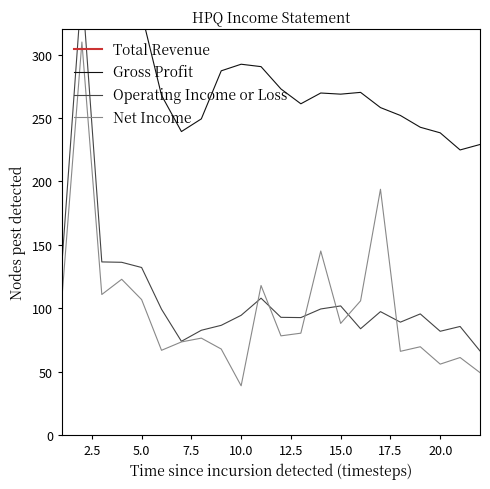

What are all the series names shown in the legend?

Total Revenue, Gross Profit, Operating Income or Loss, Net Income